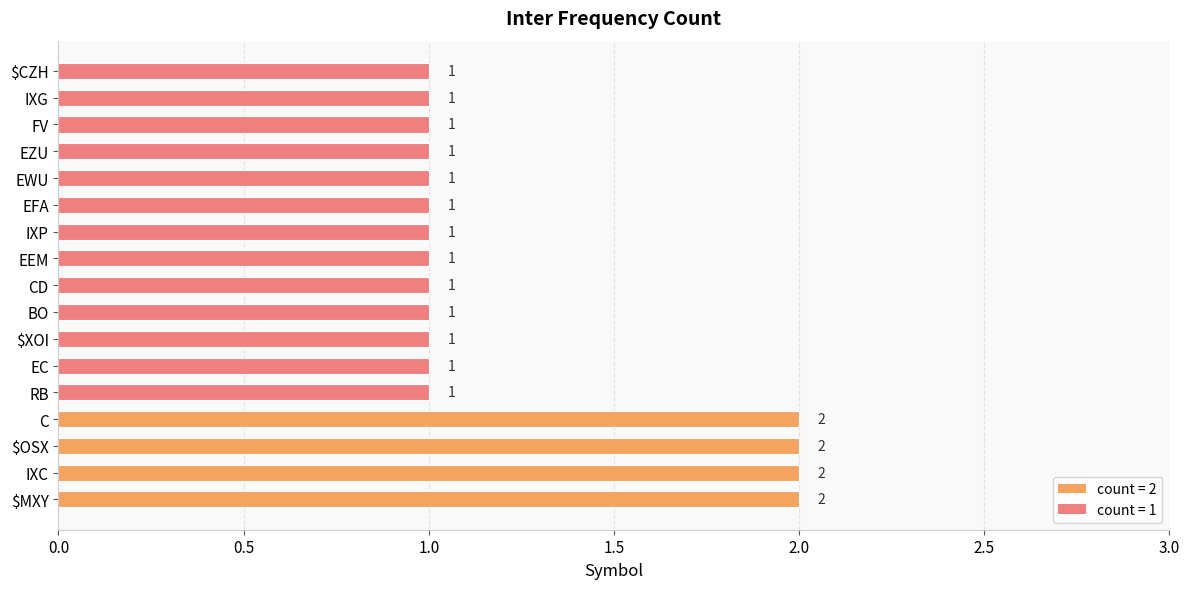

Are the bars horizontal?

Yes